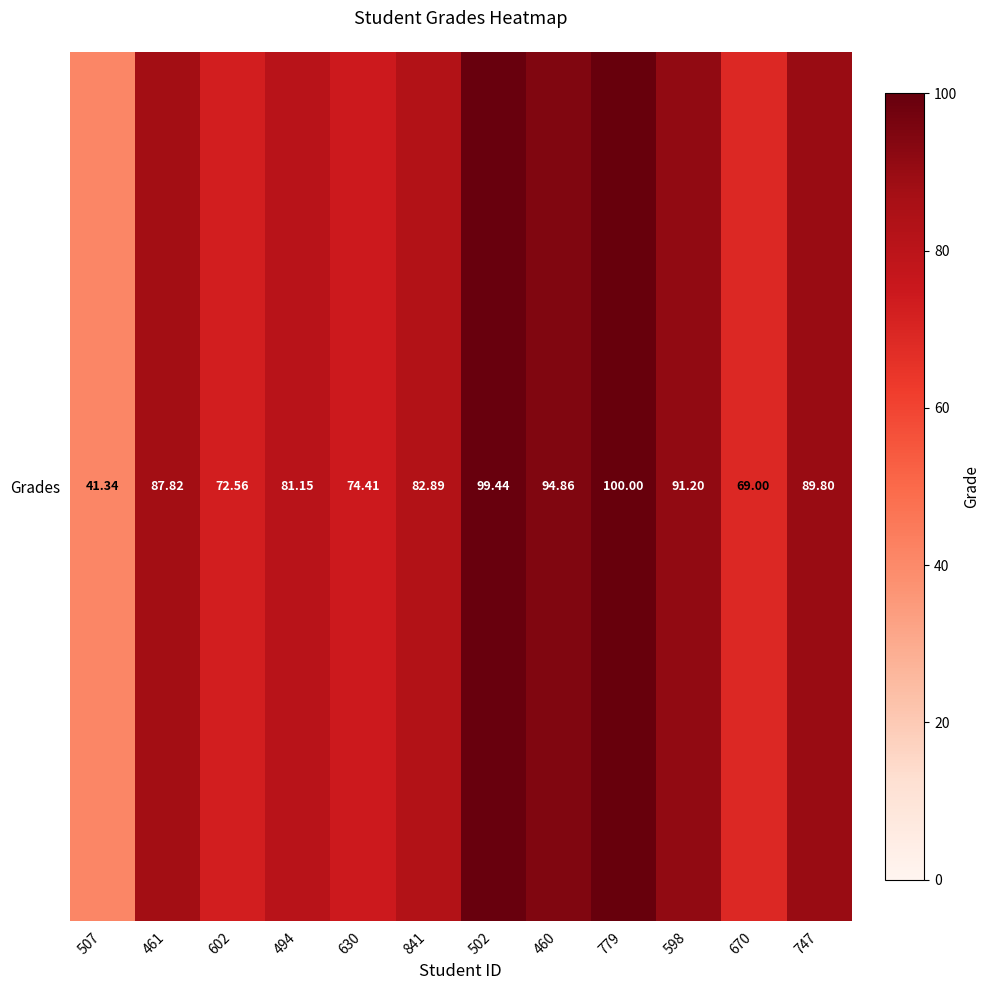

Where does the data first go above 87?

461